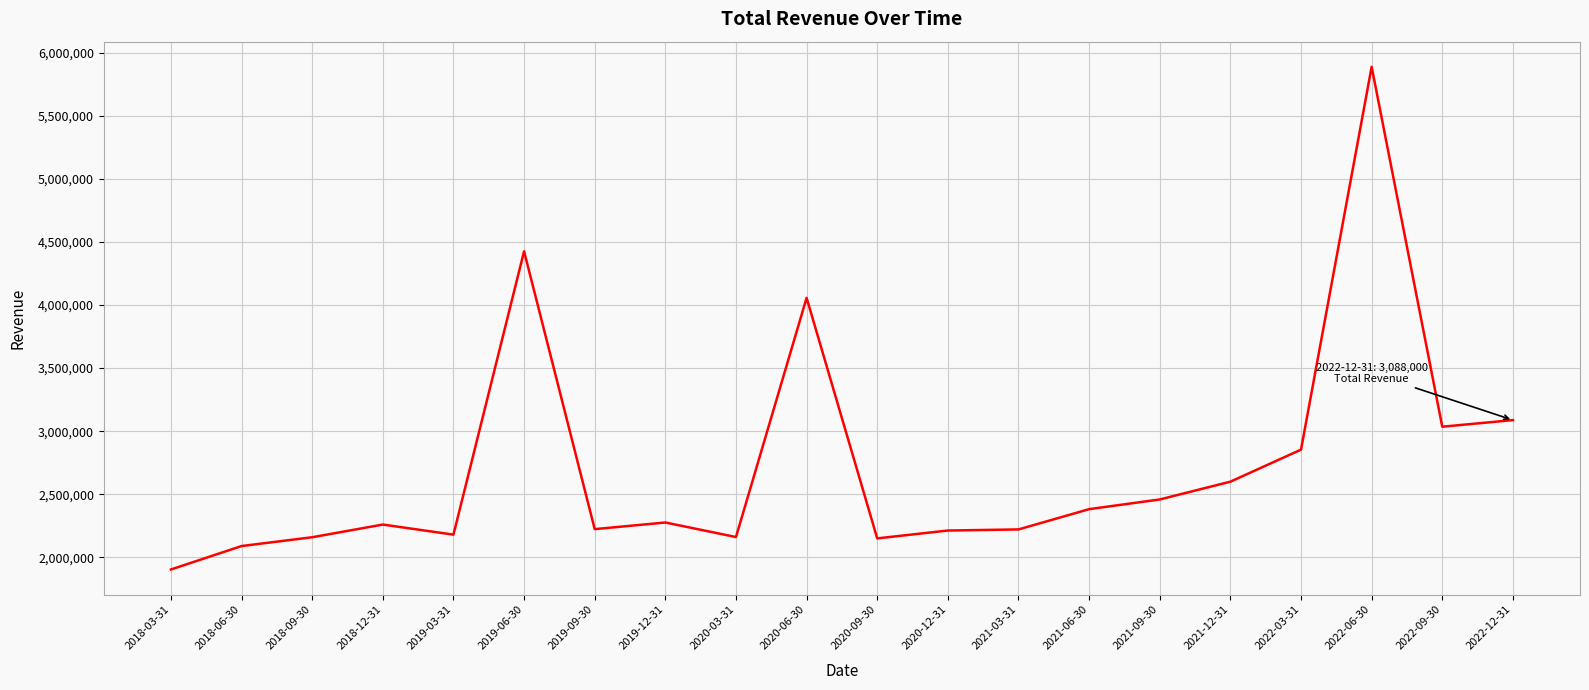

Approximately how many times larger is the value at 2022-12-31 compared to 2021-06-30?

1.3